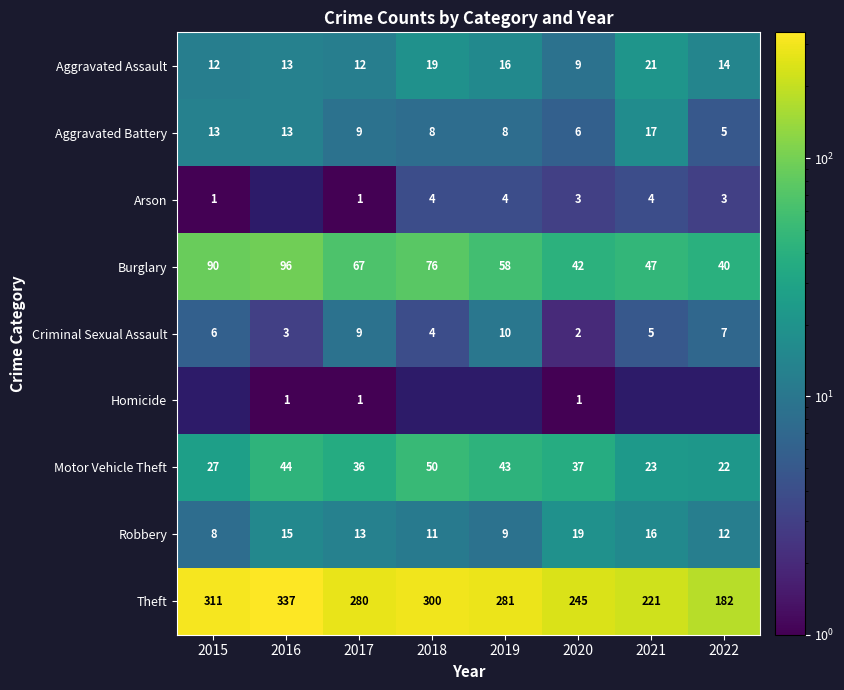

Where does the Burglary series first go above 67?

2015